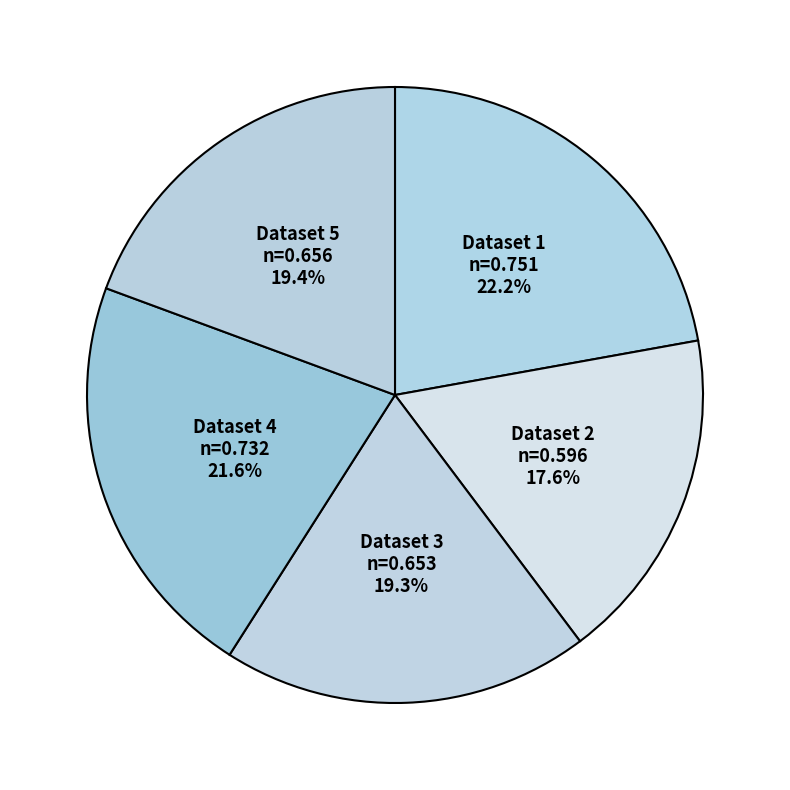

How many slices are in this pie chart?

5